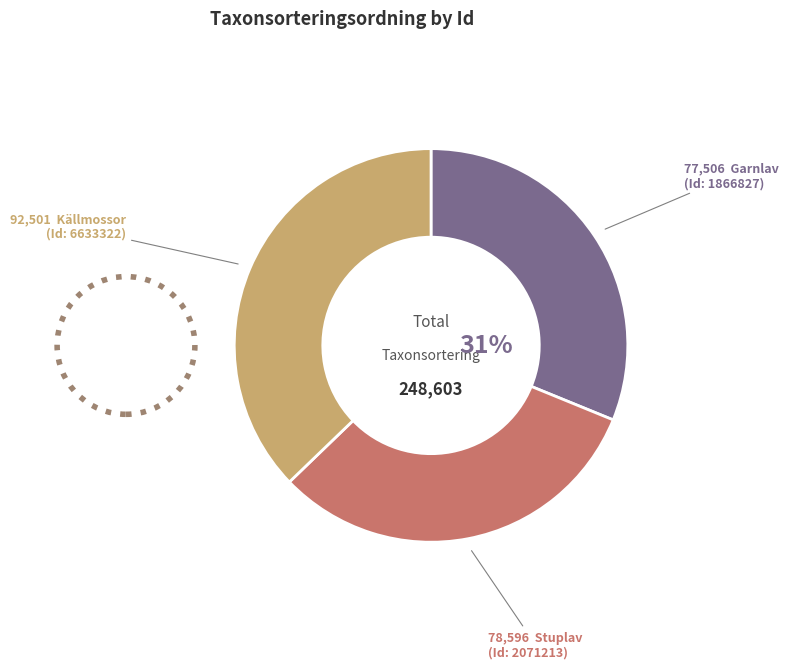

To the nearest percent, what is the average slice percentage?

33%